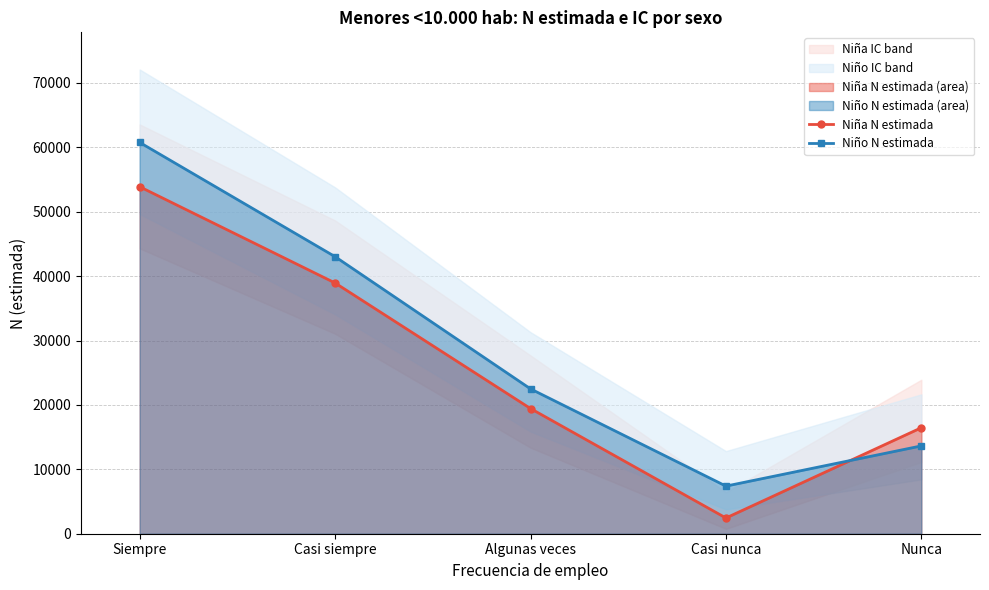

Reading left to right, what are all the values shown in this chart?

Niña N estimada: Siempre=53881	Casi siempre=38937	Algunas veces=19440	Casi nunca=2442	Nunca=16461
Niño N estimada: Siempre=60764	Casi siempre=43023	Algunas veces=22493	Casi nunca=7395	Nunca=13639